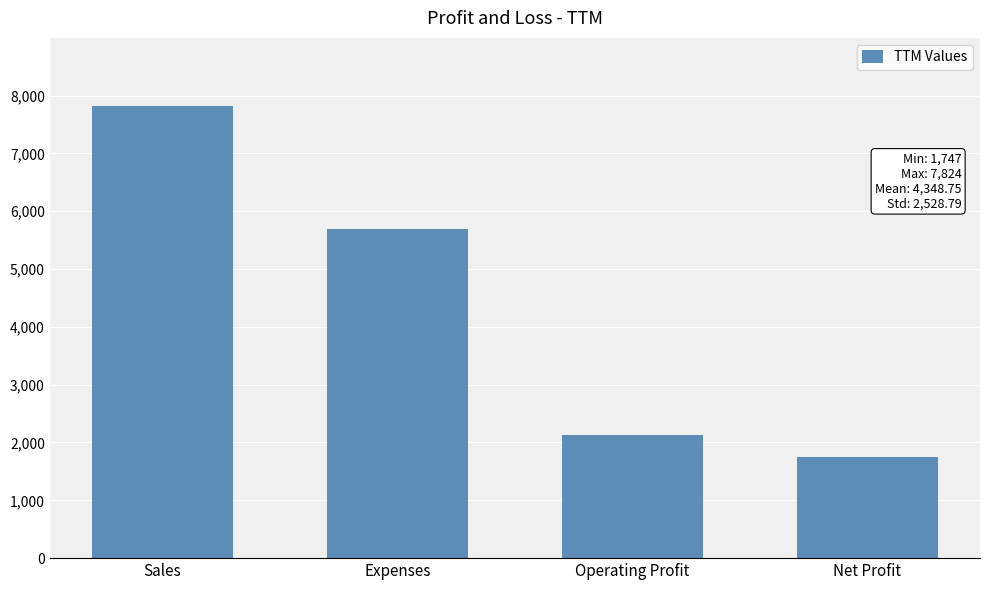

What is the label of the 2nd bar from the right?

Operating Profit